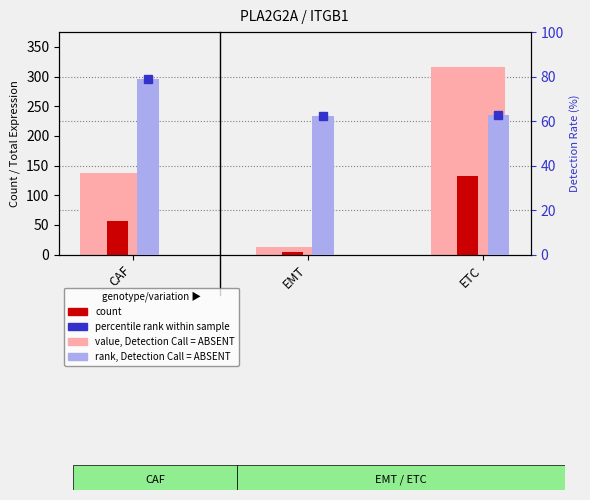

Rank the series by their maximum value, from lowest to highest.

Receptor detection rate (%), Receptor-expressing cells (count), Receptor total expression value